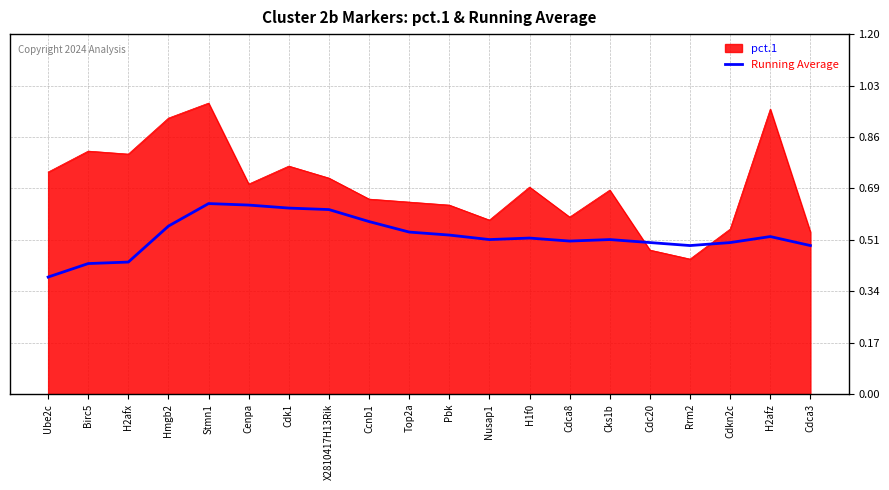

At which label is Running Average closest to 0?

Ube2c